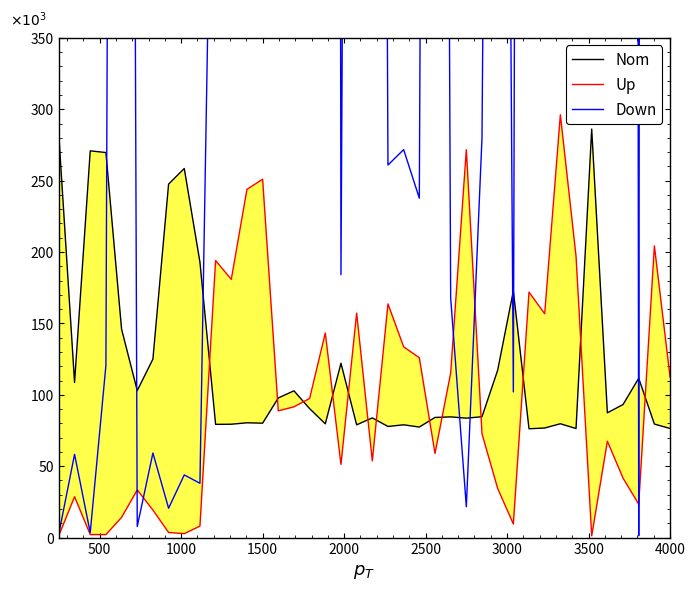

True or false: Down and Up cross at least once.

True